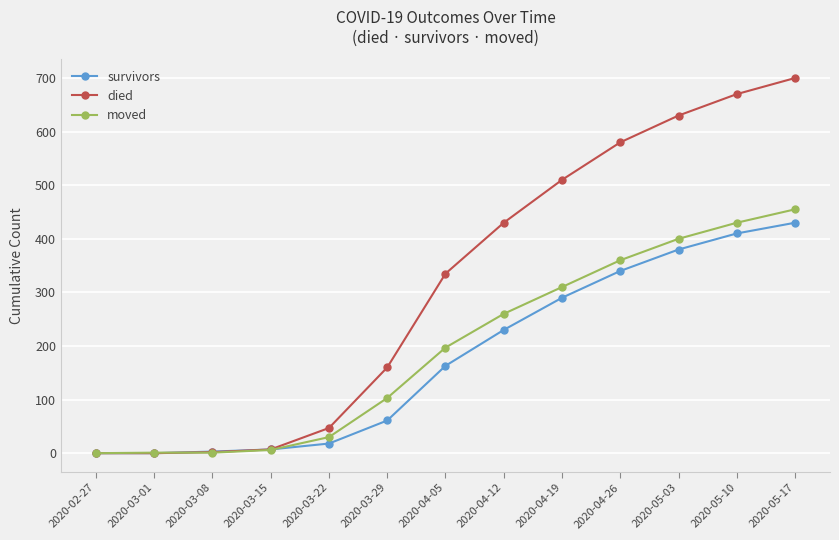

What is the label of the 11th point from the right?

2020-03-08